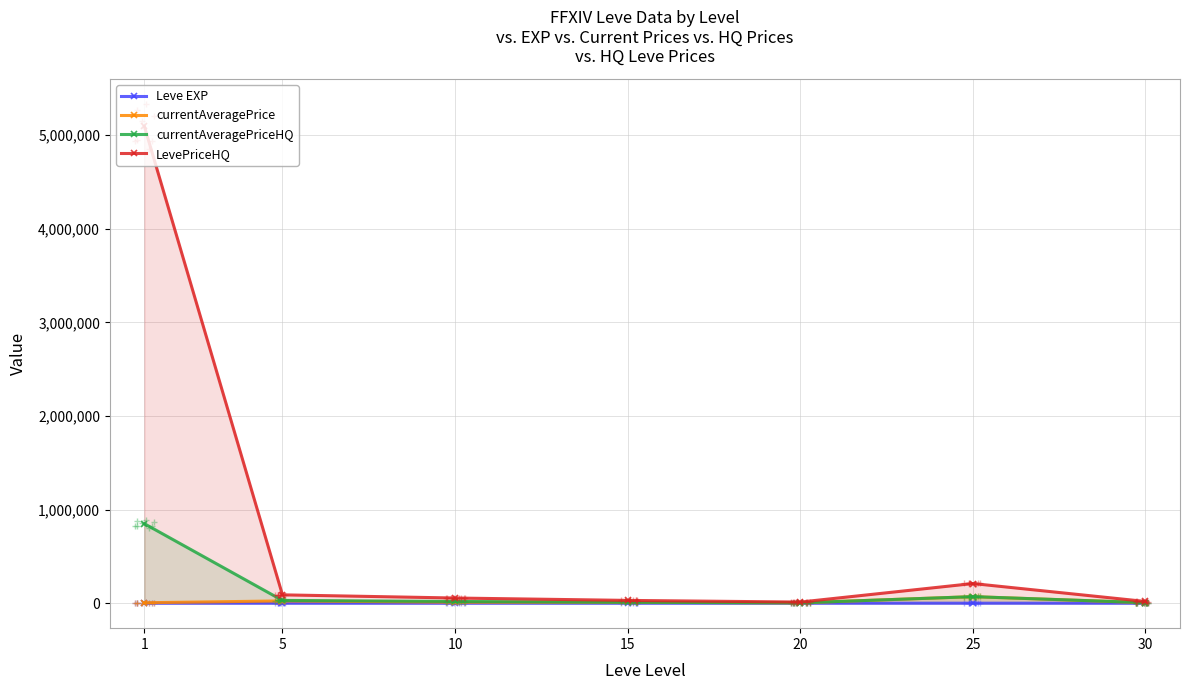

True or false: currentAveragePriceHQ and LevePriceHQ cross at least once.

False